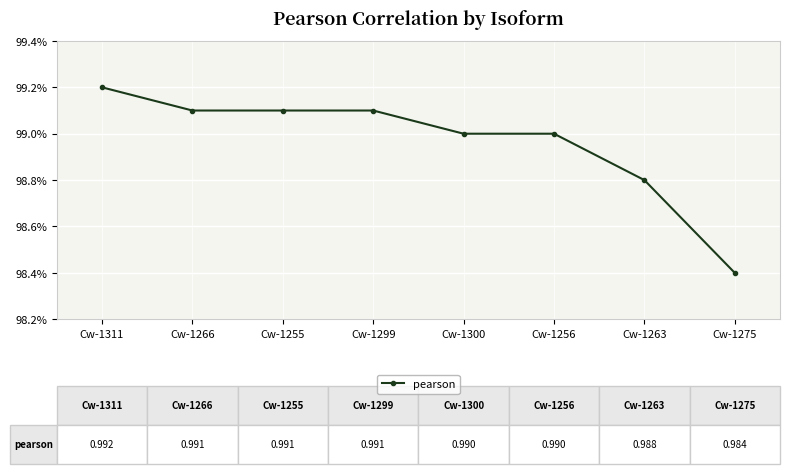

Does the chart have visible grid lines?

Yes